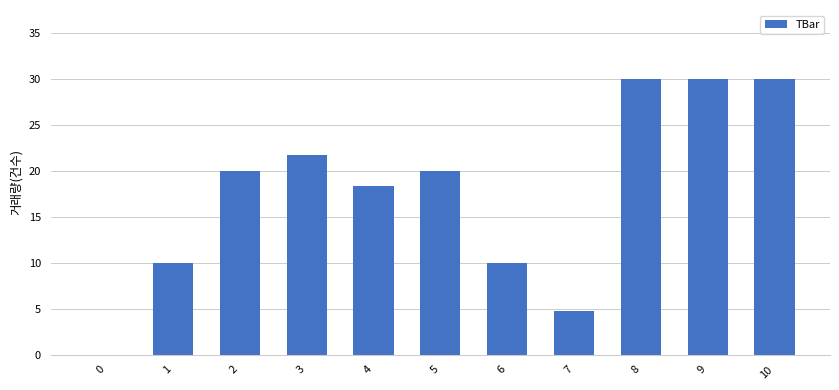

The value at 10 is 30.0. True or false?

True